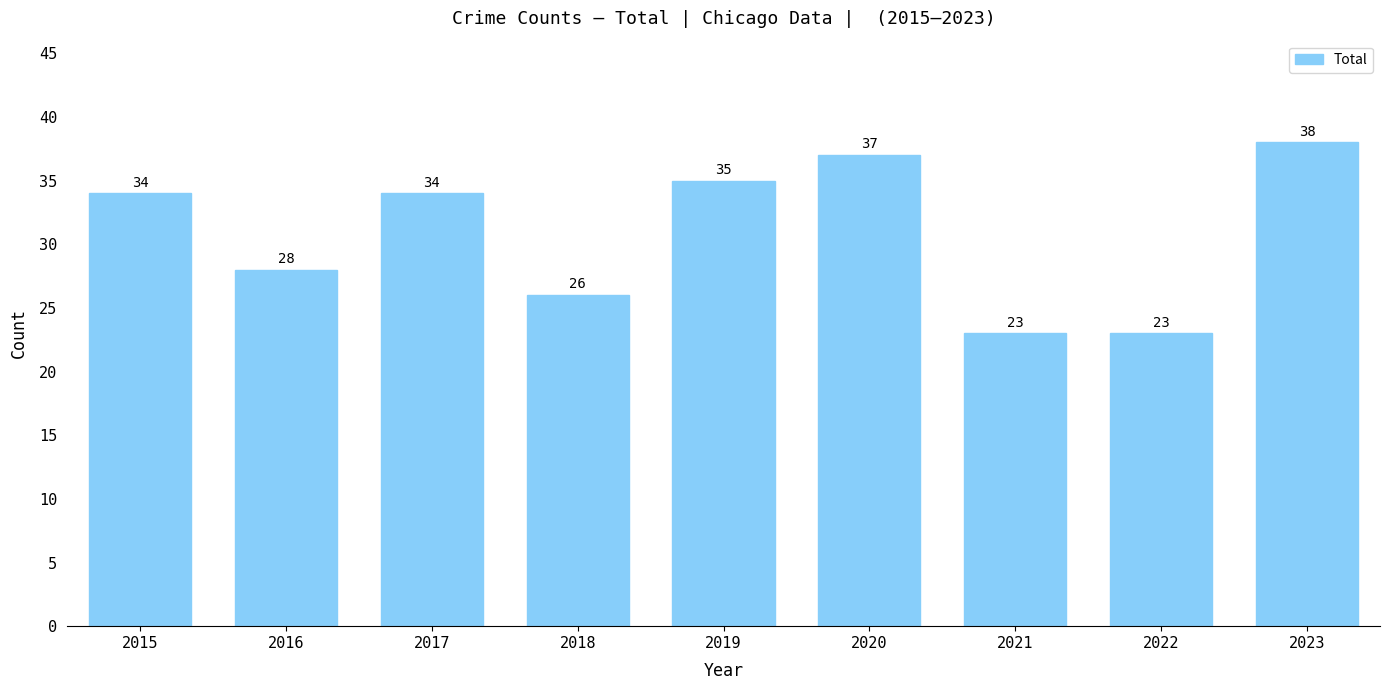

The chart shows a value of 34 at 2015. True or false?

True